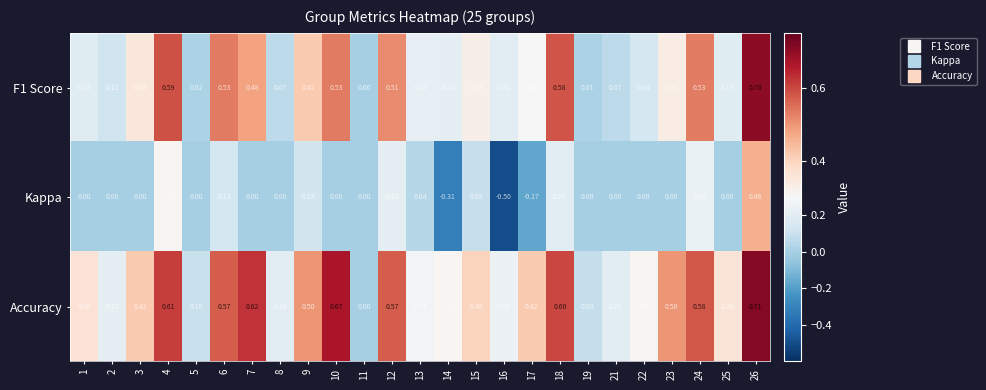

Between 11 and 19, which series saw the biggest shift?

Accuracy